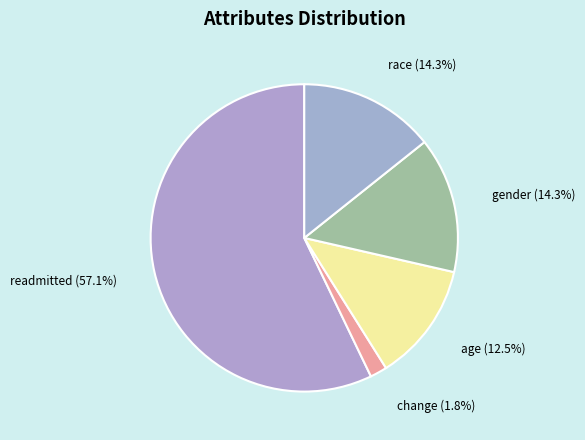

How many slices are in this pie chart?

5